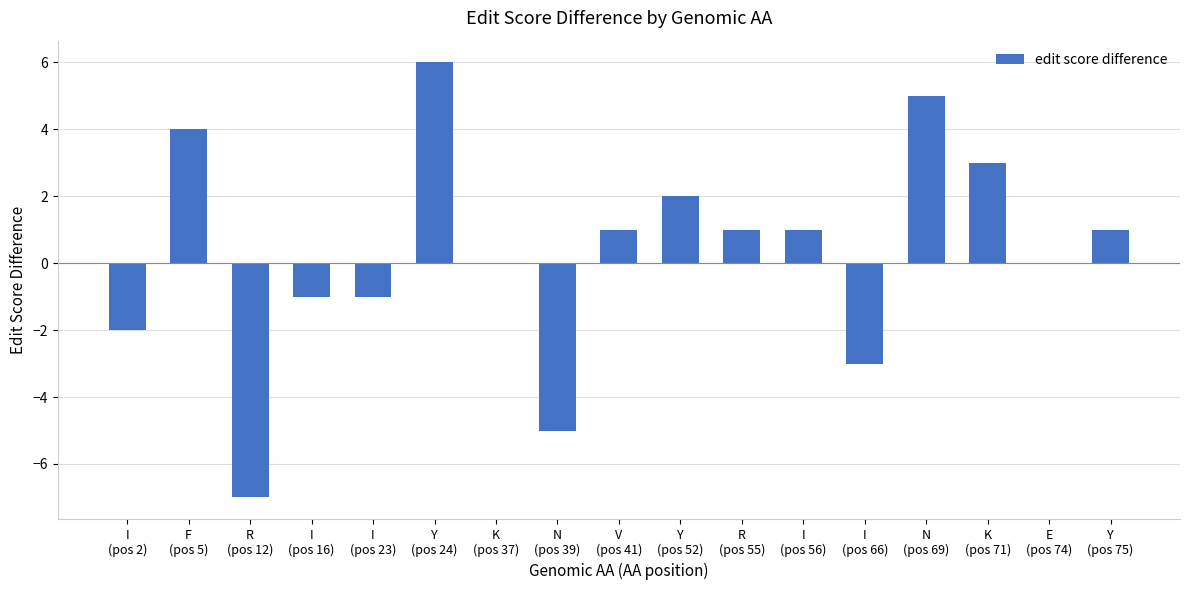

What is the sum of all values?

5